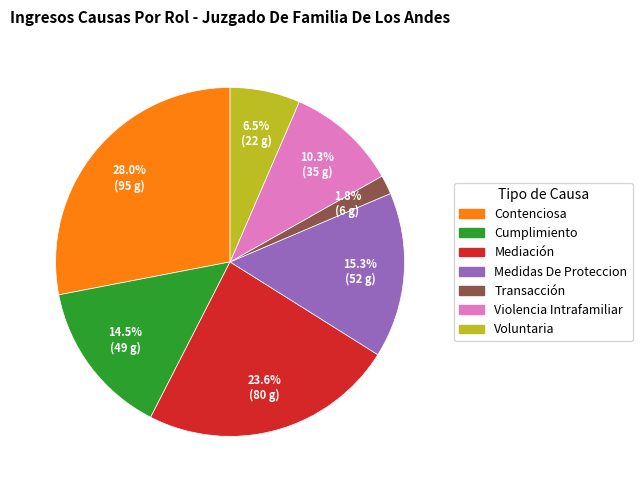

What portion of the pie excludes Mediación?

76.4%